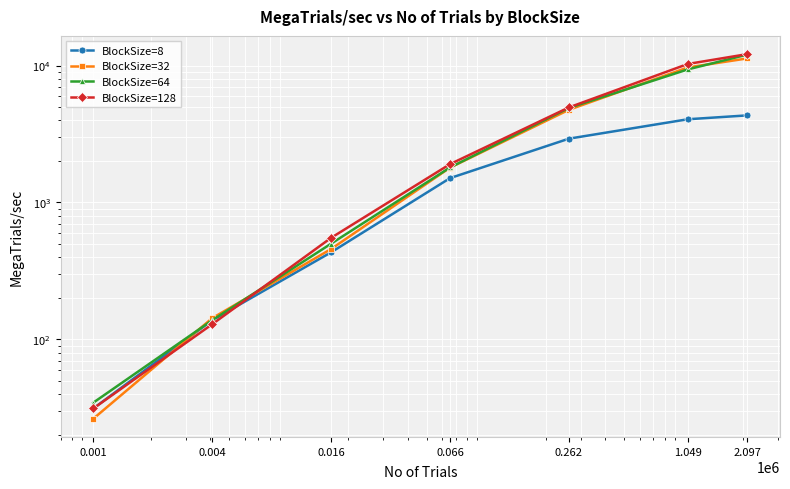

True or false: BlockSize=64 and BlockSize=128 intersect in this chart.

True